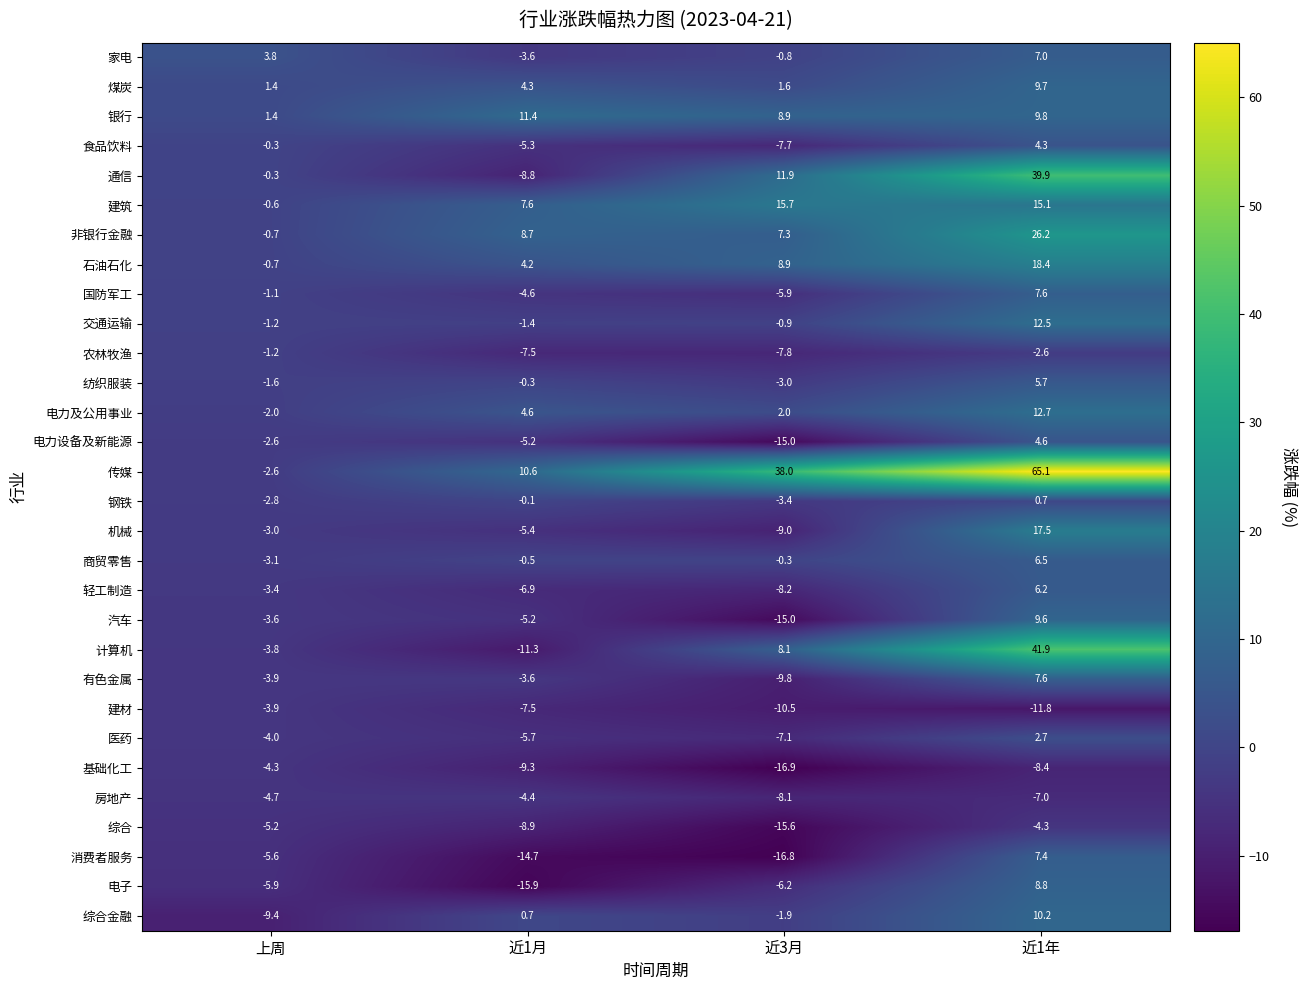

Is it true that 机械 equals -5.4 at 近1月?

True